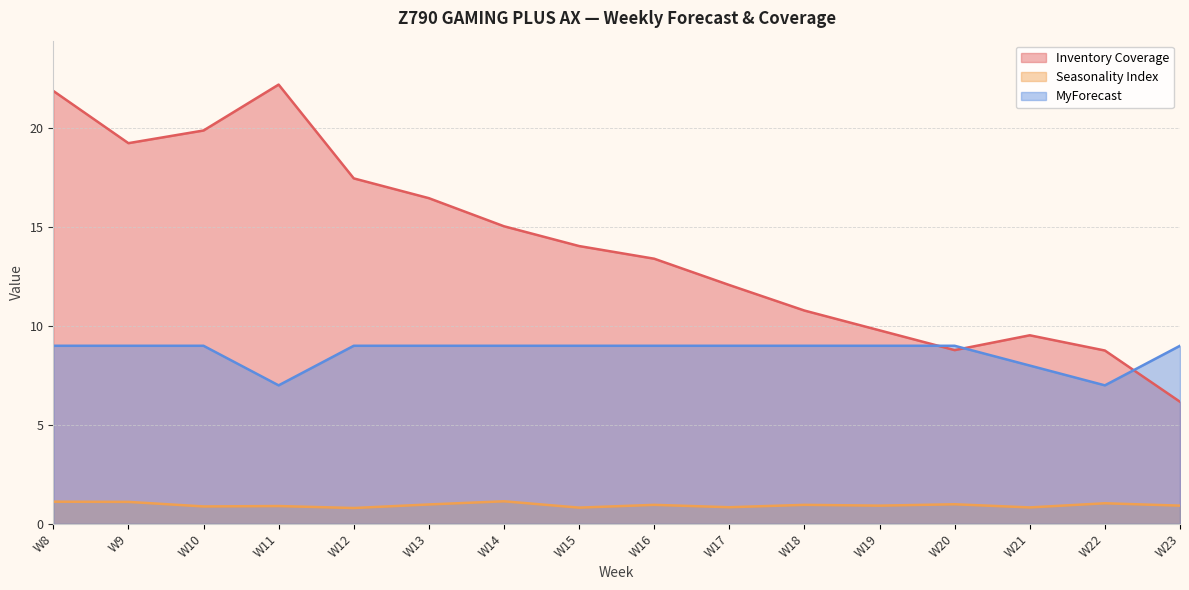

The value of MyForecast at W8 is 9.0. True or false?

True